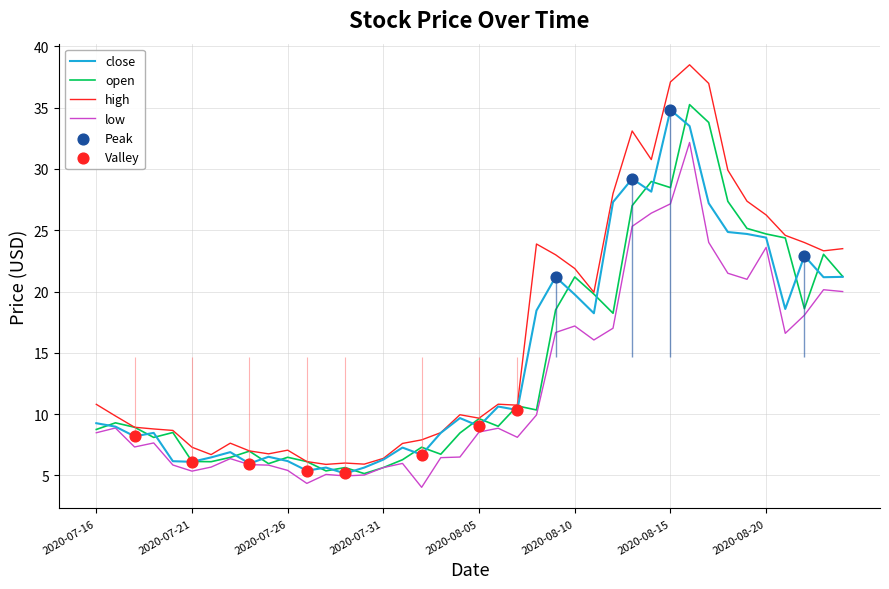

Which series has the largest total across all categories?

high